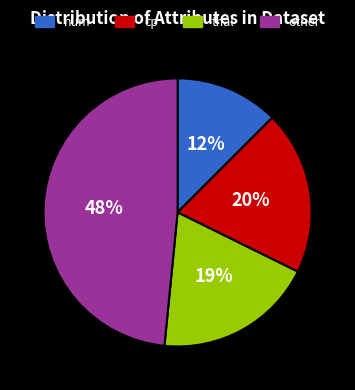

How much of the chart is everything except cp?

80.2%